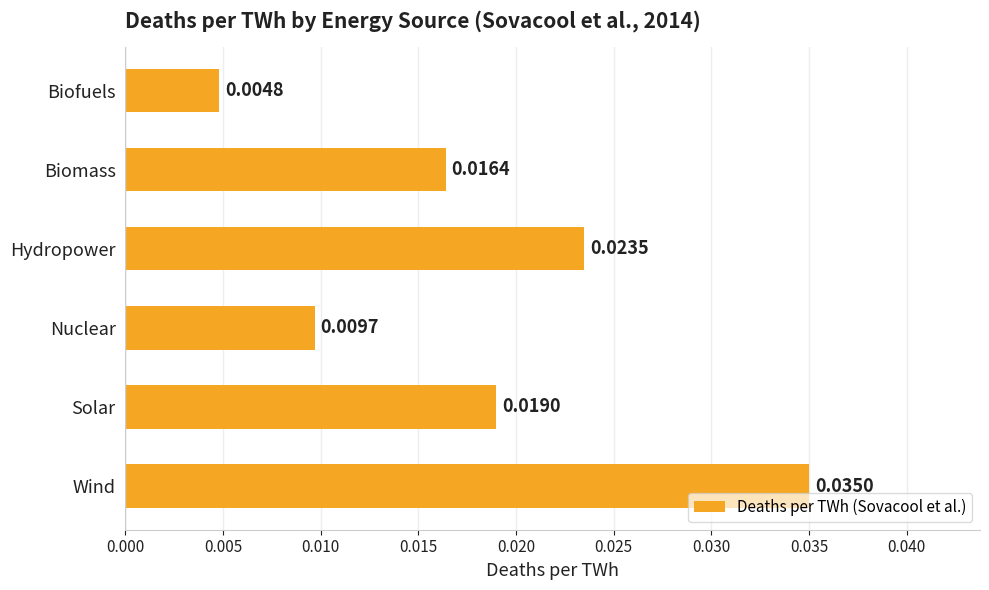

Rank the categories by value from highest to lowest.

Wind, Hydropower, Solar, Biomass, Nuclear, Biofuels